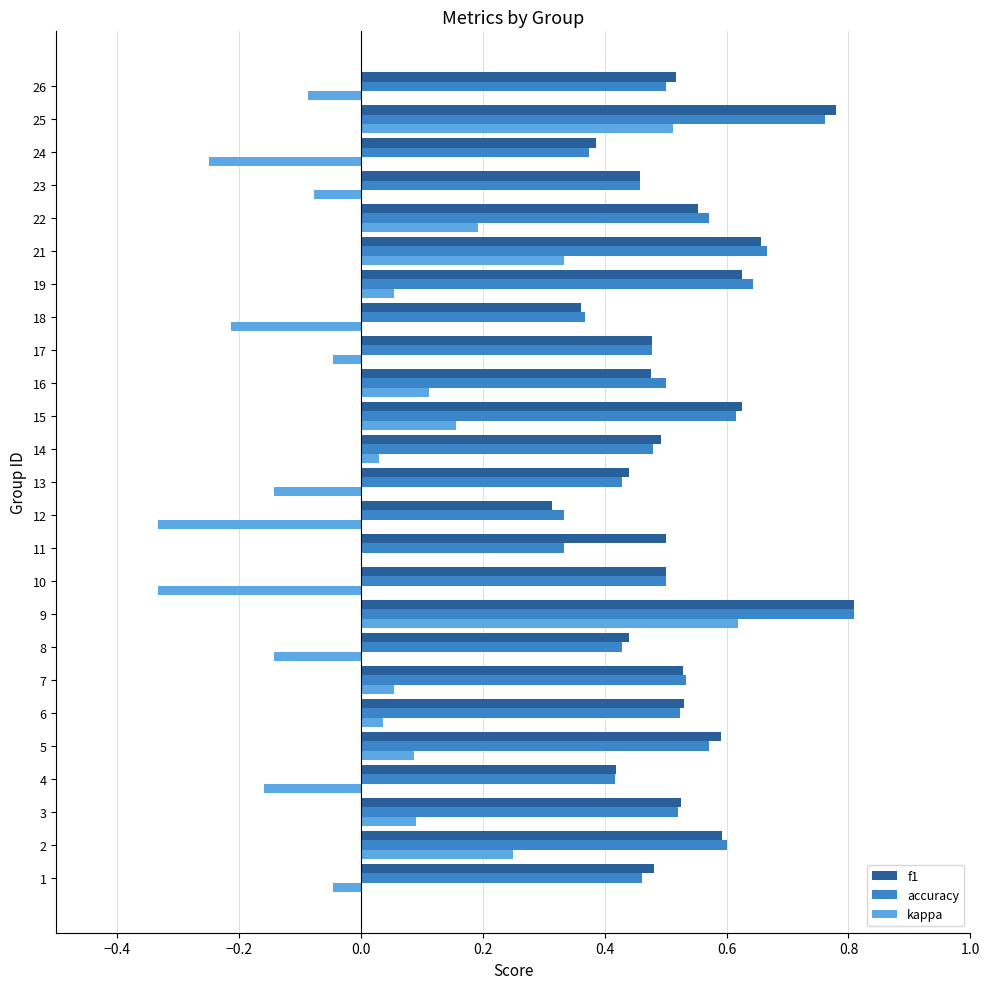

The value of kappa at 13 is -0.2. True or false?

False